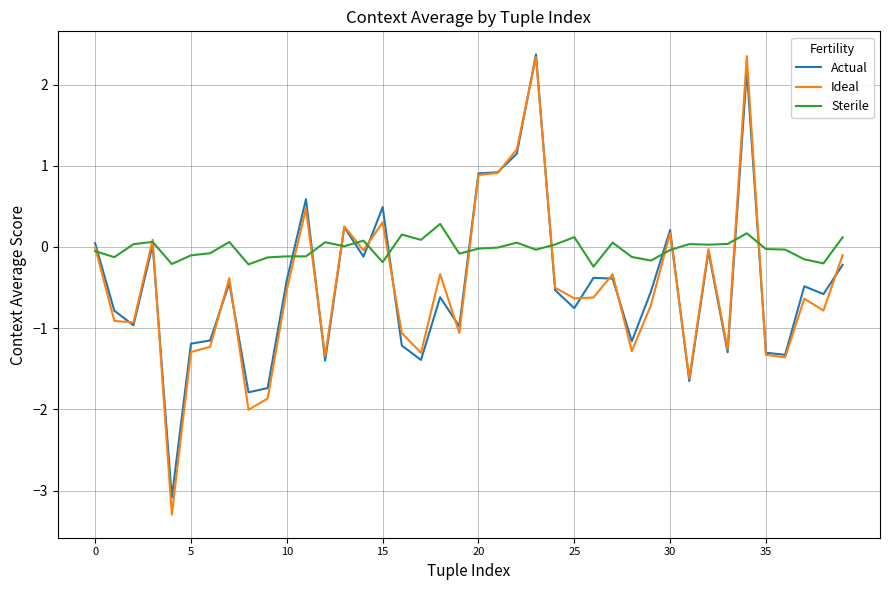

Which series has the largest total across all categories?

Sterile